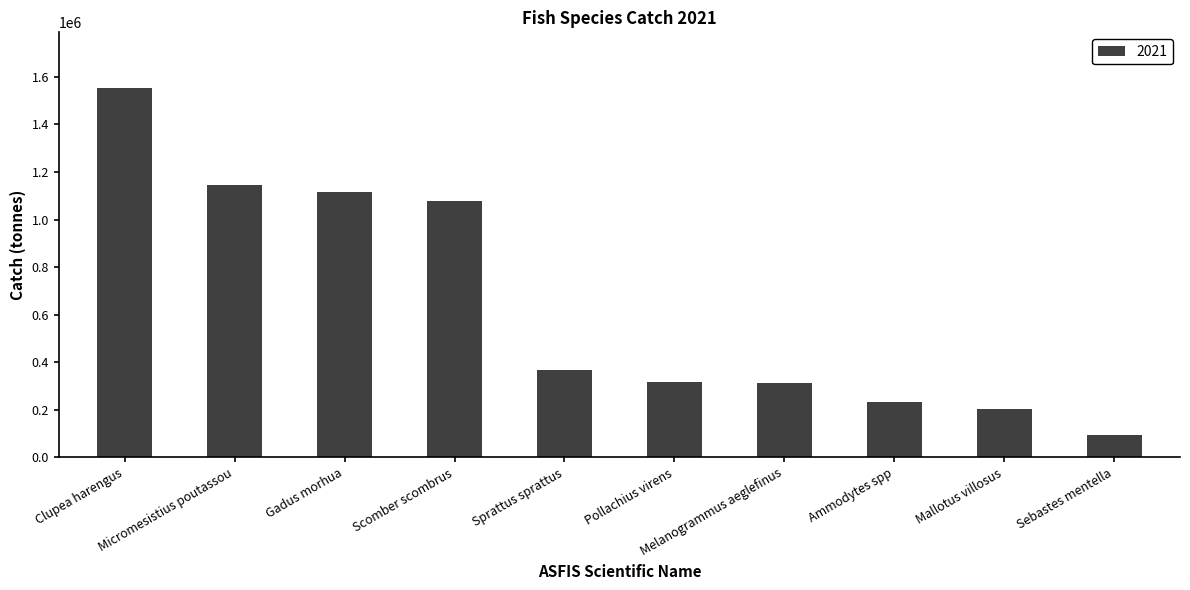

What is the label of the 5th bar from the right?

Pollachius virens